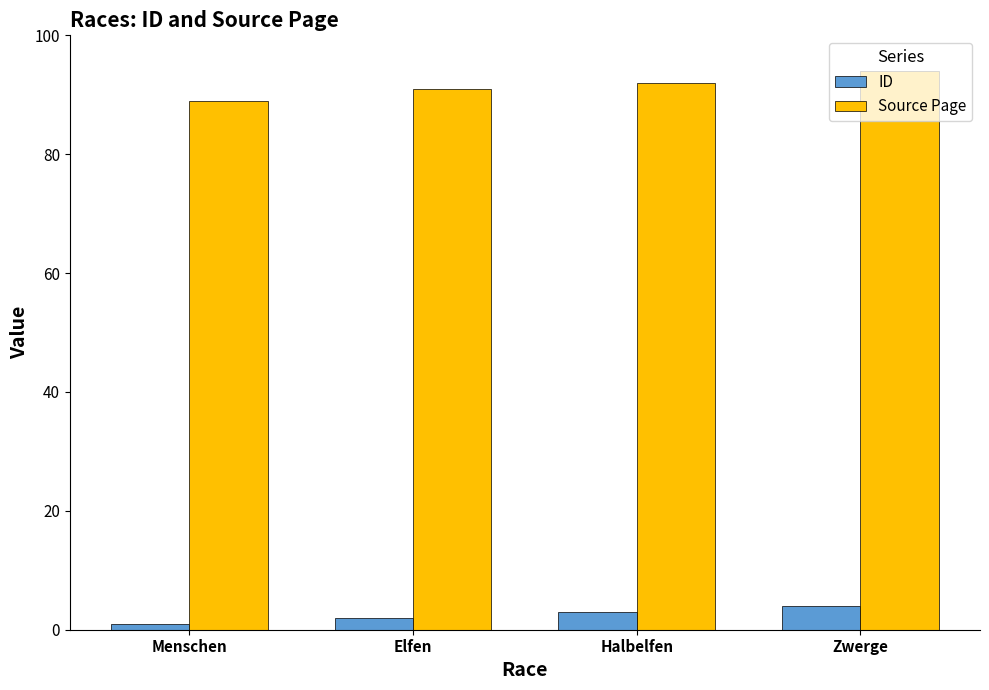

What is the label of the 1st bar from the right?

Zwerge